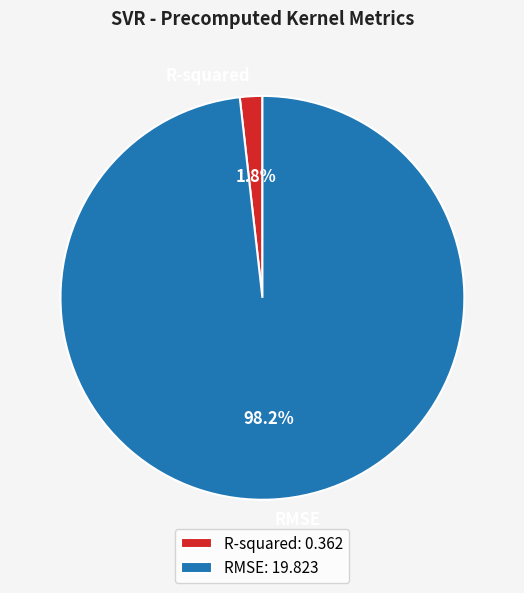

Is it true that RMSE is 88% of the pie?

False